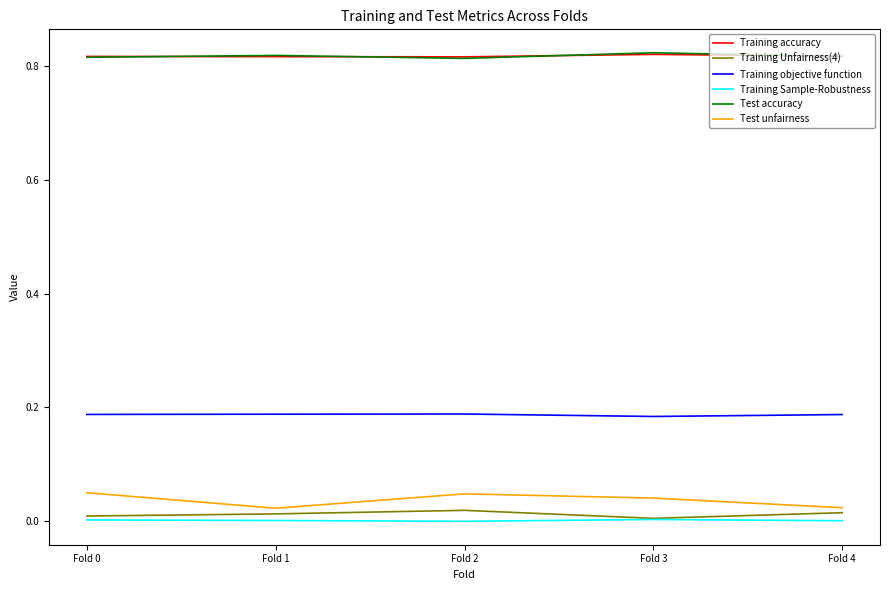

Is it true that Test accuracy equals 0.5 at Fold 2?

False